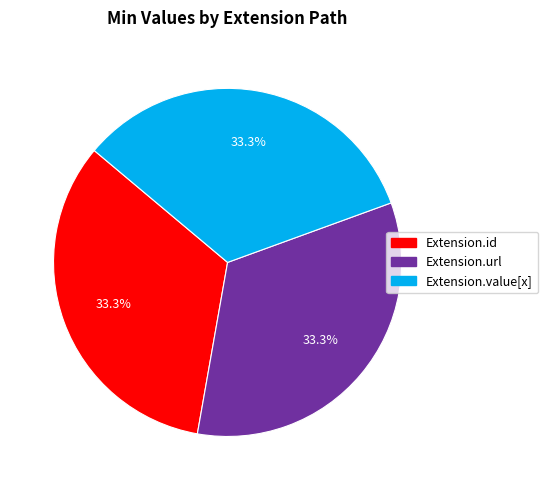

What is the ratio of the value at Extension.url to the value at Extension.id?

1.0